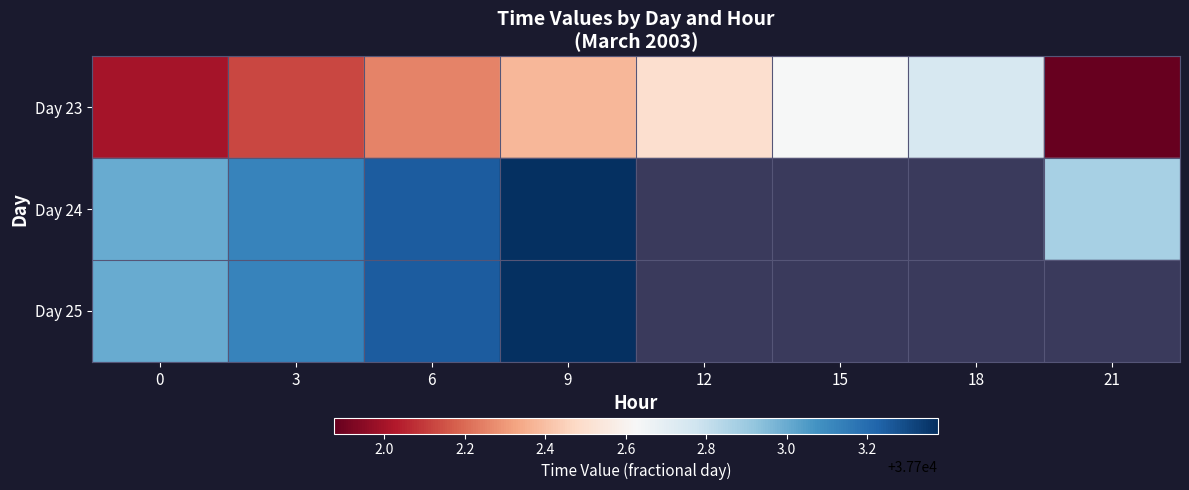

At which label does Day 23 reach its peak?

18